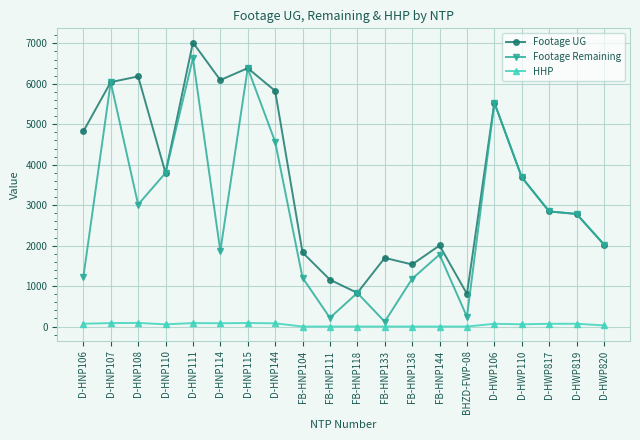

What is the difference between the highest and lowest values at D-HWP110?

3635